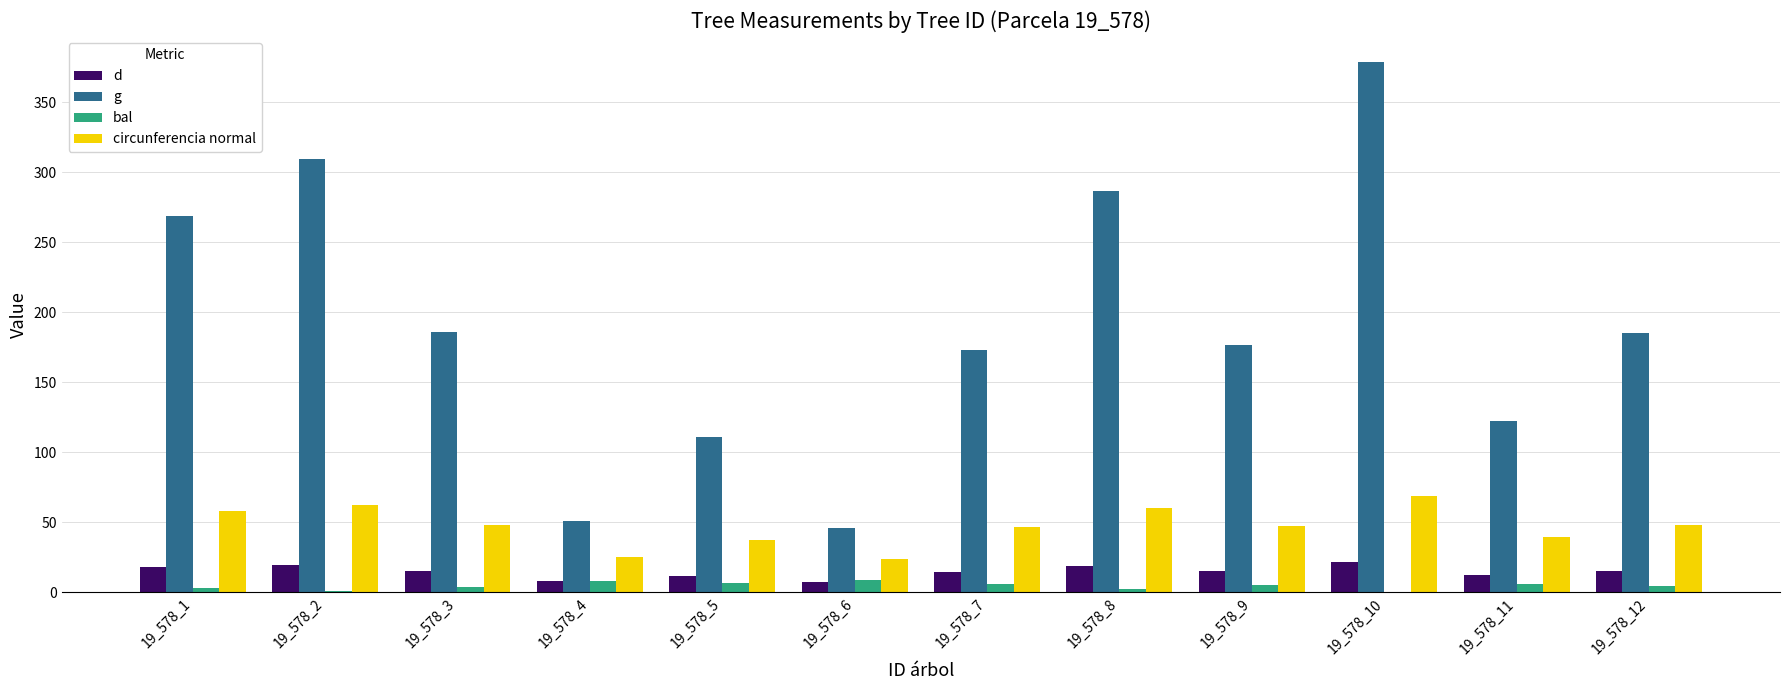

At which category is the sum across all series the highest?

19_578_10